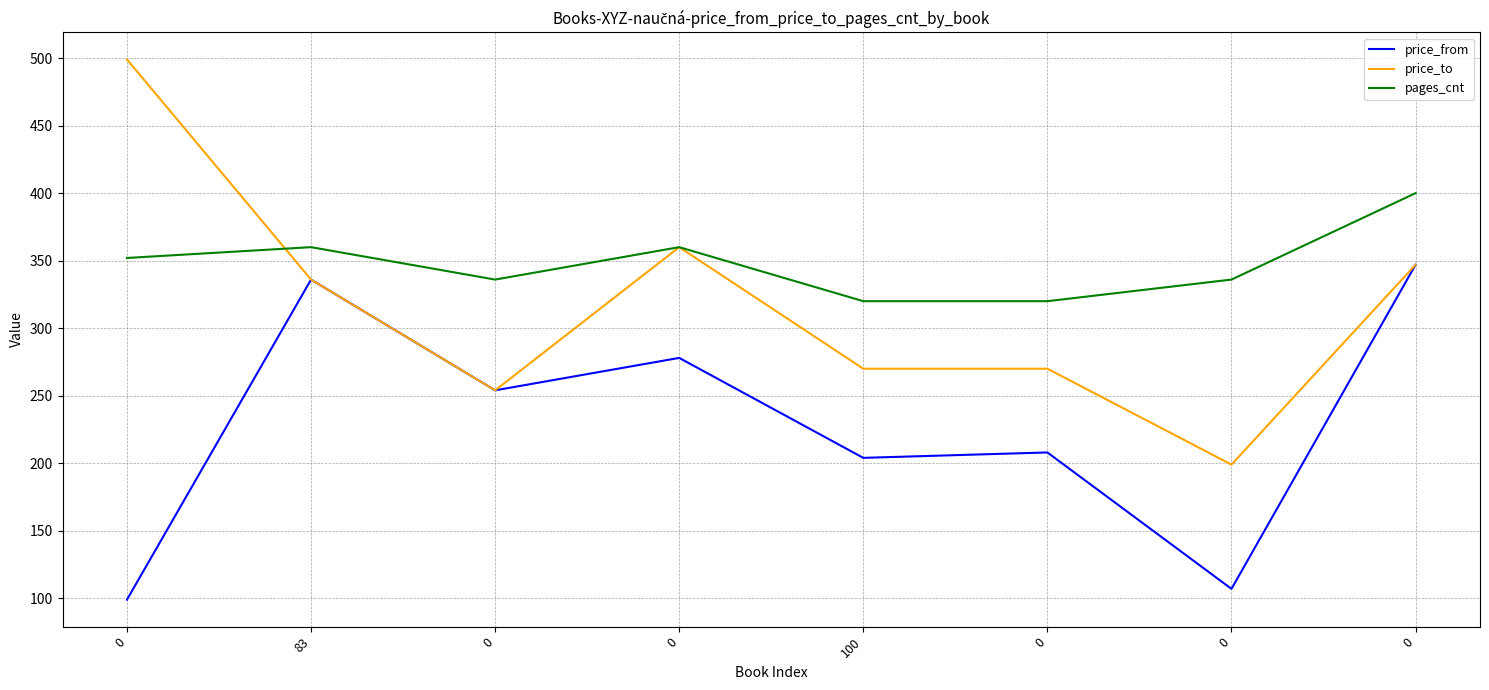

How many intersections are there between pages_cnt and price_to?

1